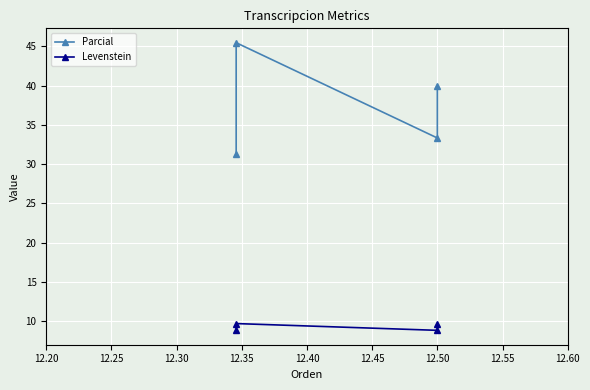

Which series has the widest spread of values?

Parcial